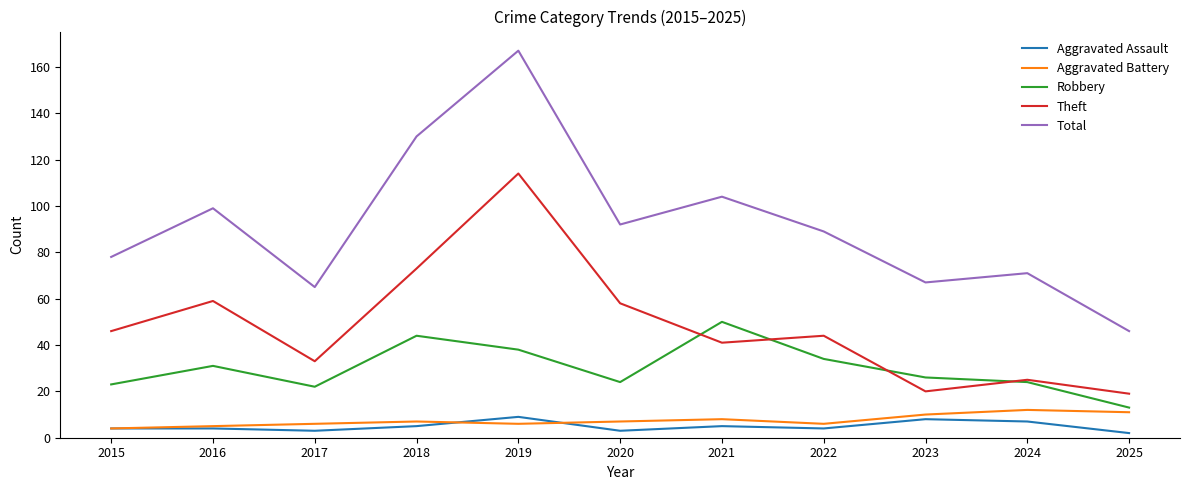

Which series has the largest total across all categories?

Total